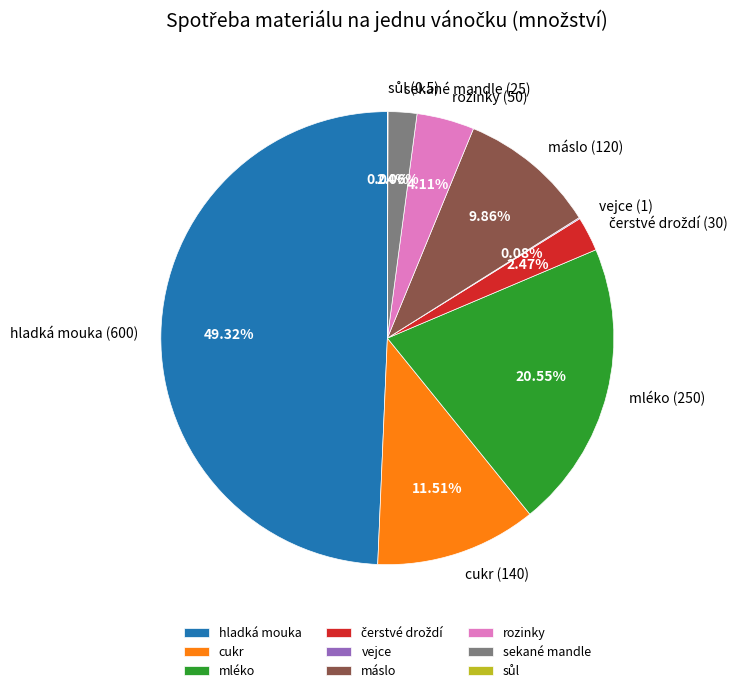

Which slice is the largest?

hladká mouka